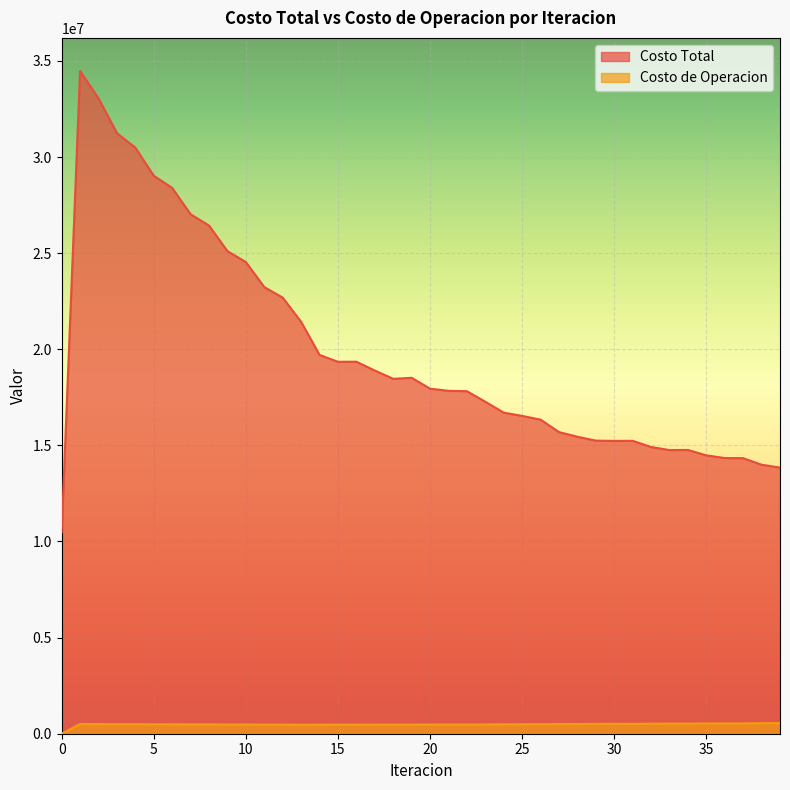

At which category does Costo de Operacion reach its first local valley?

3